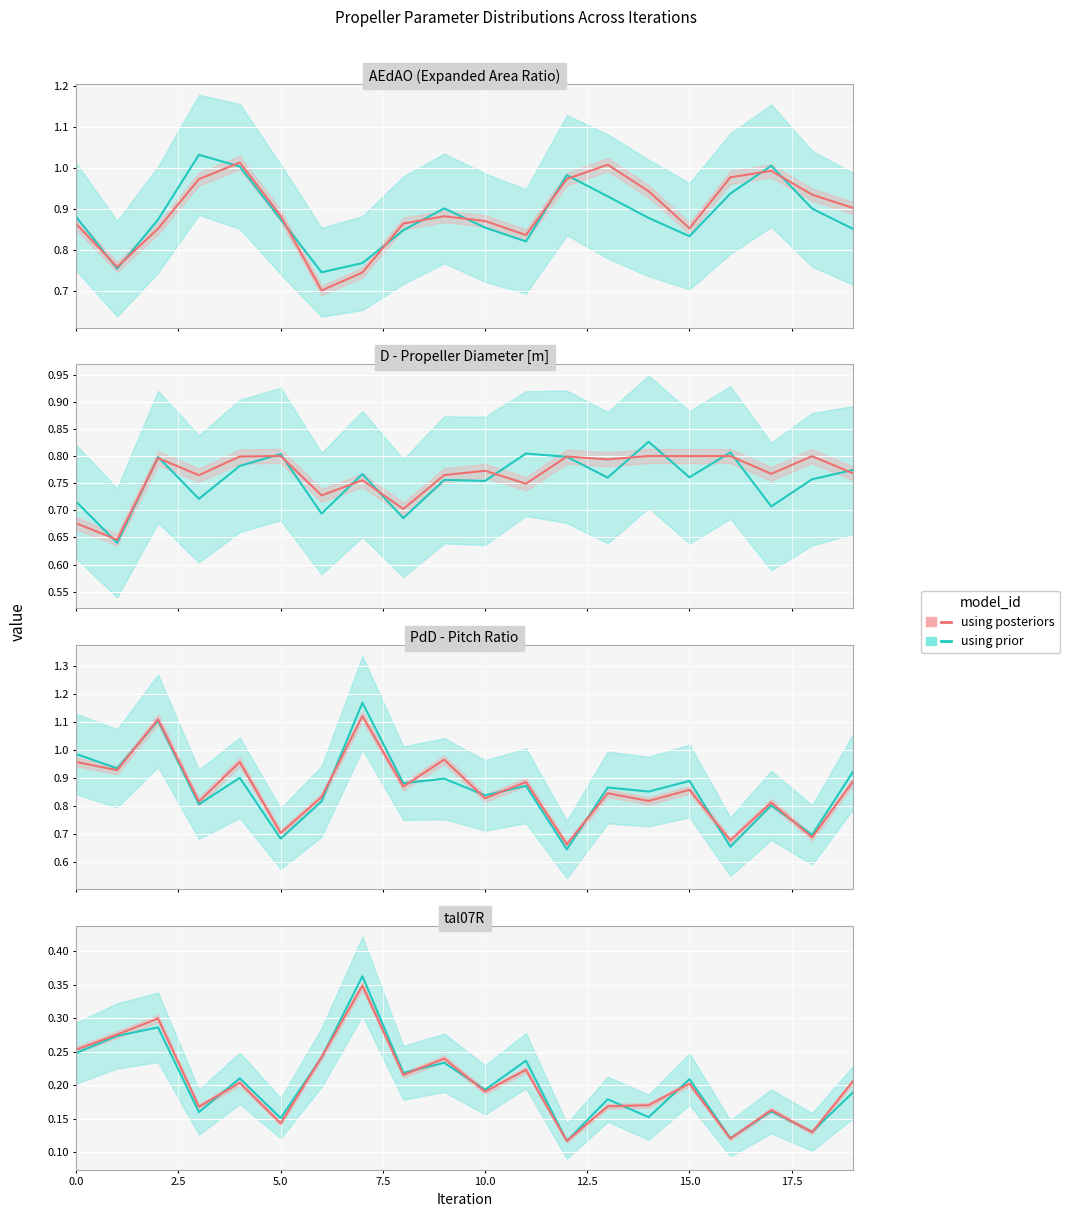

What is the label of the 1st point from the right?

19